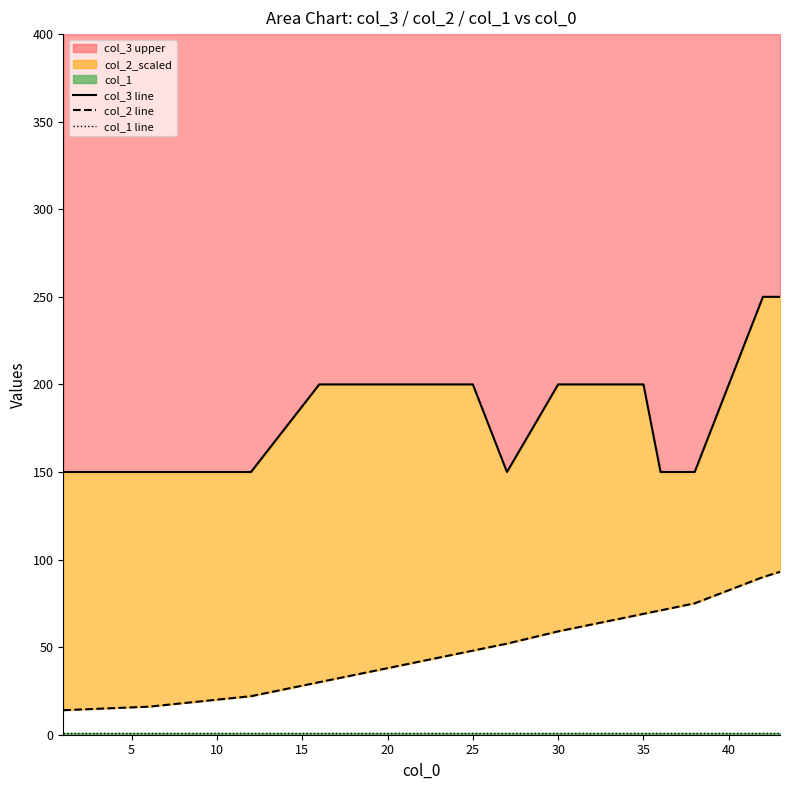

True or false: col_3 line and col_1 line cross at least once.

False